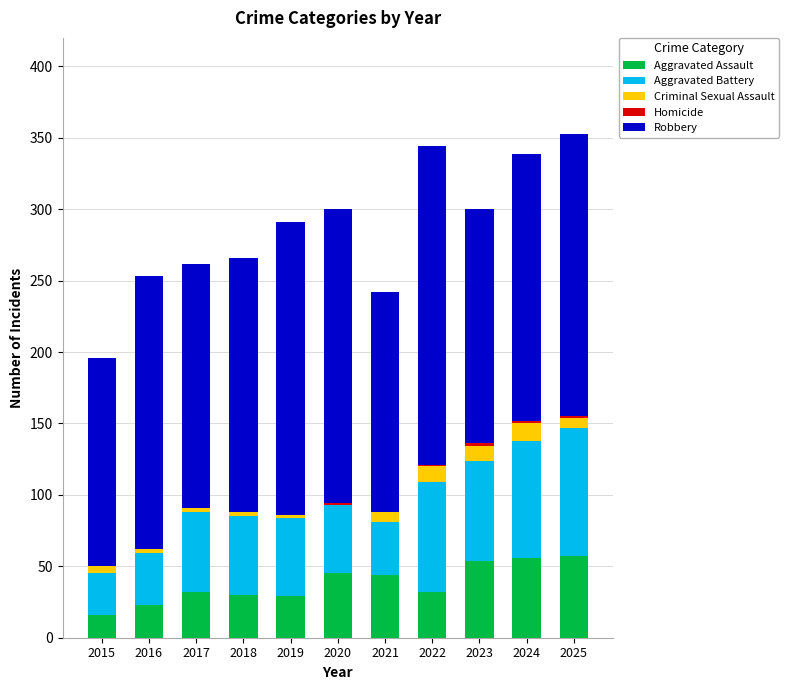

Count the Homicide values in the range 0 to 1.

9